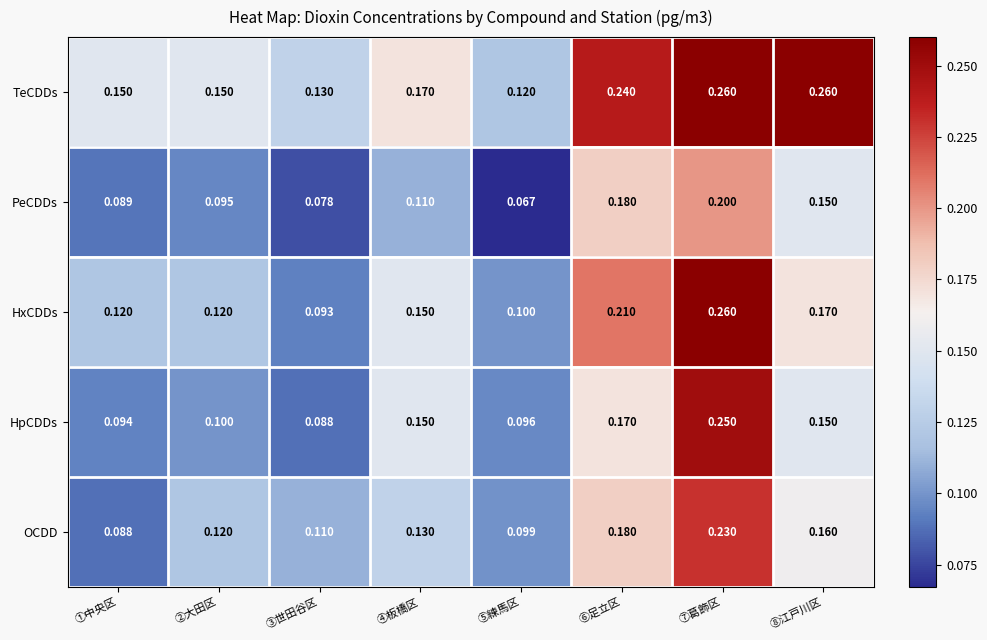

At which category is the sum across all series the highest?

⑦葛飾区